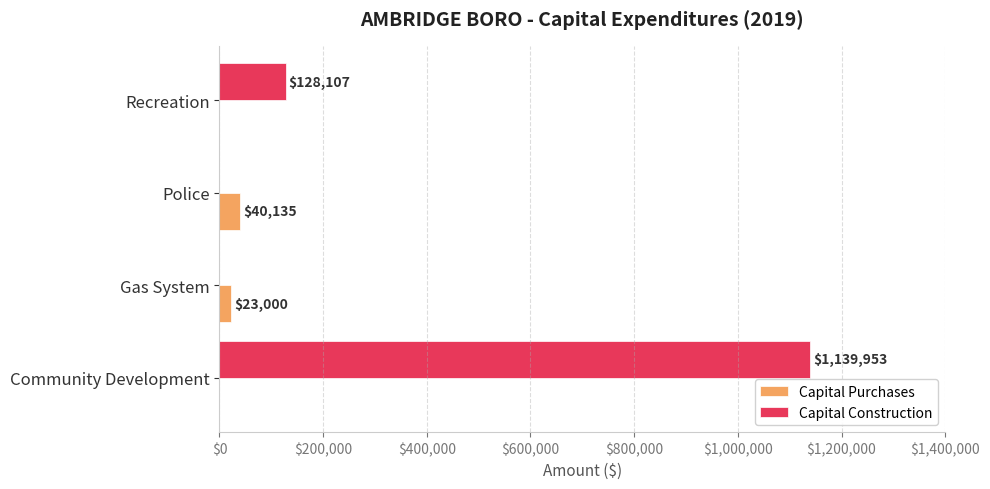

How many Capital Construction values are between 0 and 1139953?

4